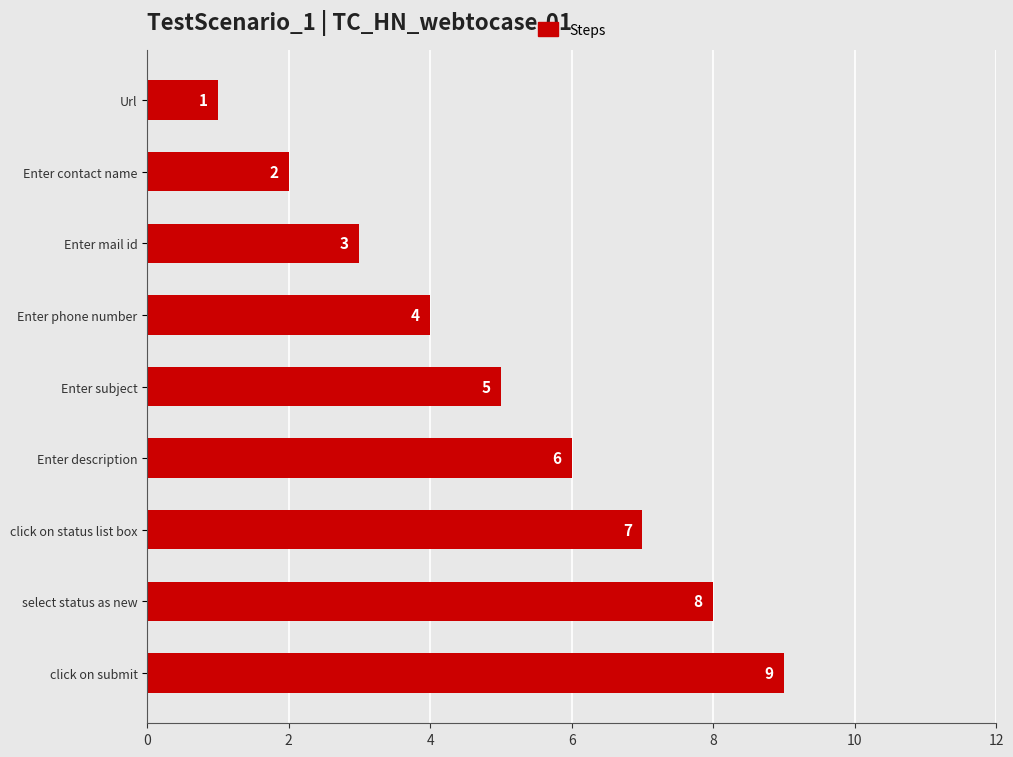

Rank the categories by value from highest to lowest.

click on submit, select status as new, click on status list box, Enter description, Enter subject, Enter phone number, Enter mail id, Enter contact name, Url